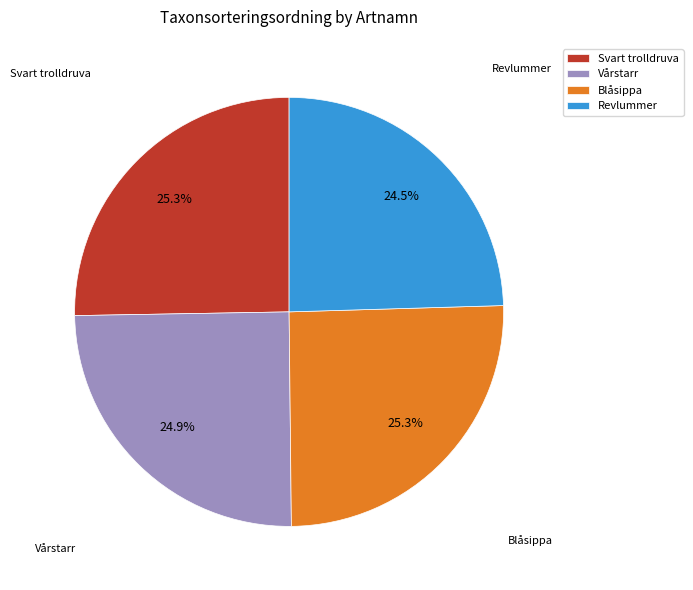

What is the ratio of the value at Blåsippa to the value at Vårstarr?

1.0